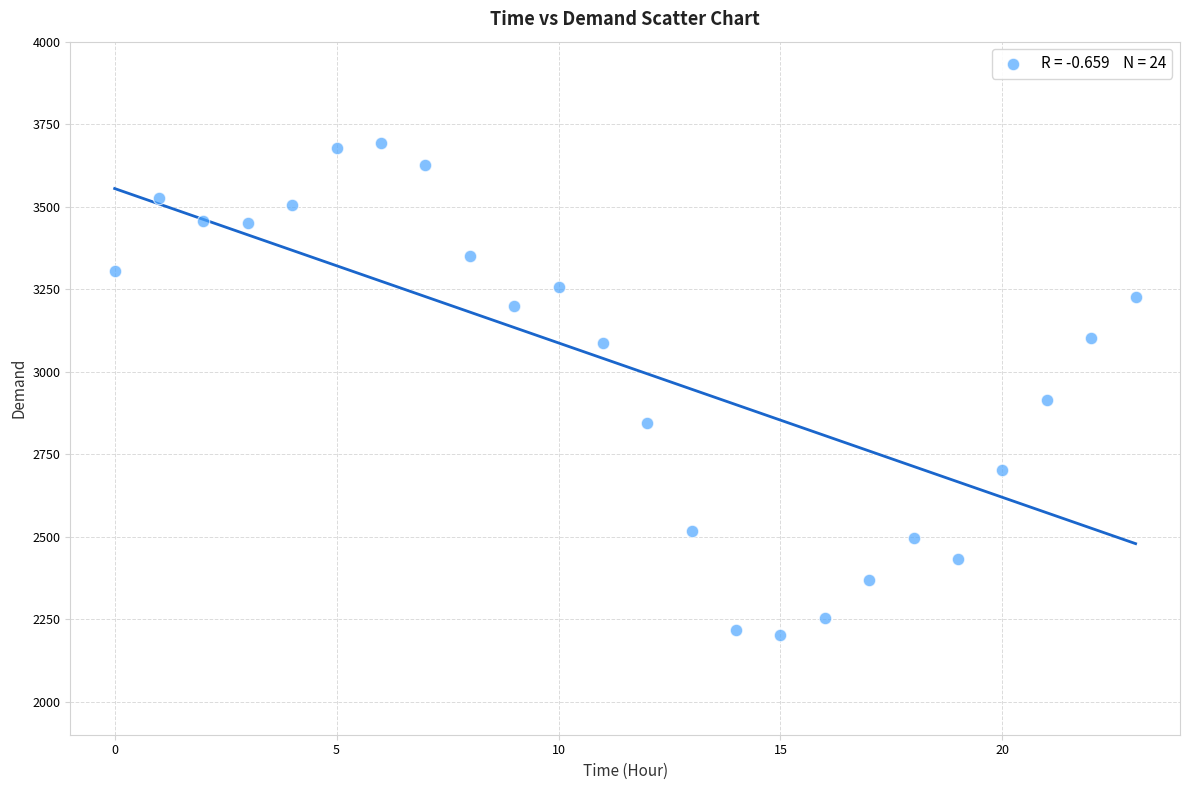

What is the range of Y values (max minus min)?

1491